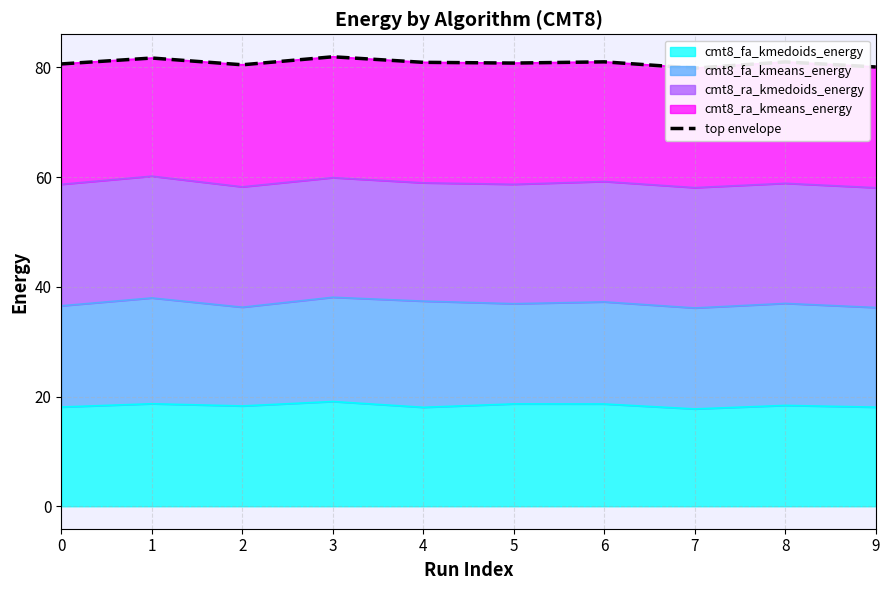

Between 7 and 3, which is larger?

3